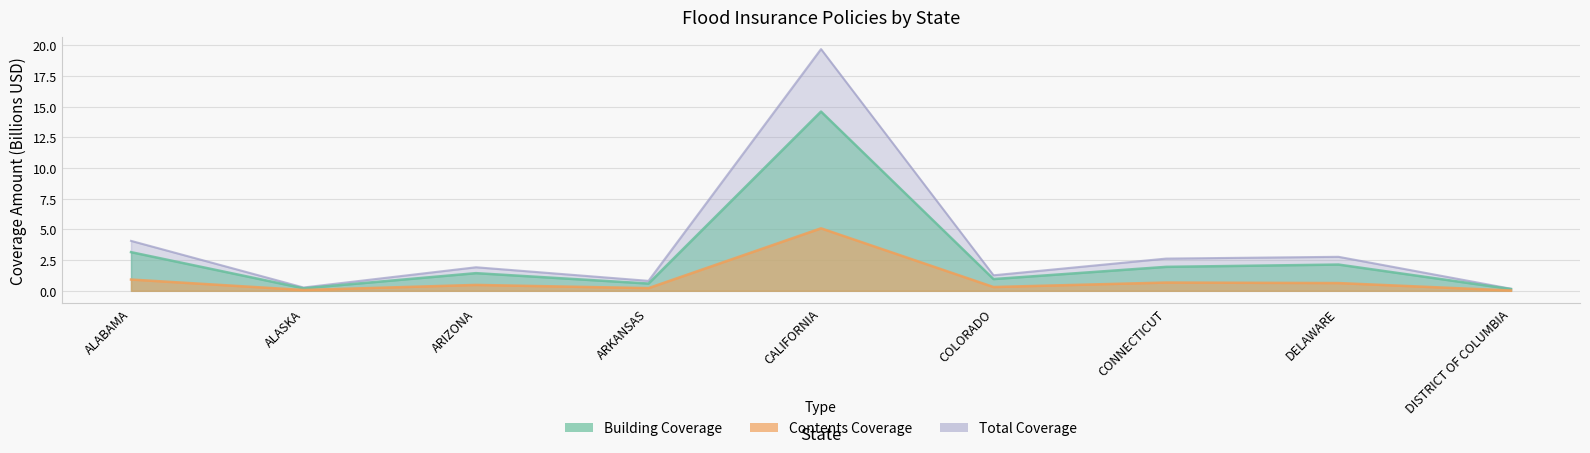

Between ALABAMA and ARKANSAS, which series saw the biggest shift?

Premium + FPF